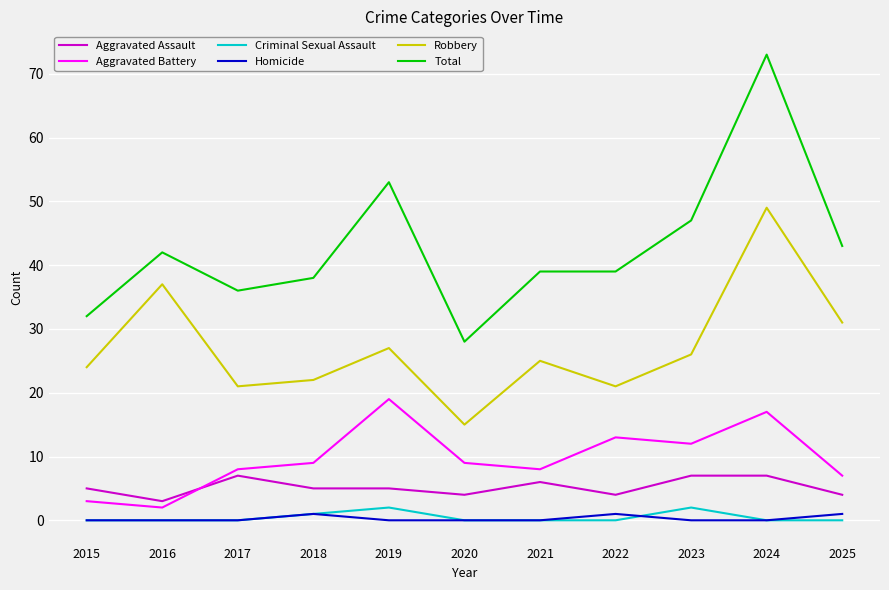

True or false: Criminal Sexual Assault and Aggravated Battery intersect in this chart.

False